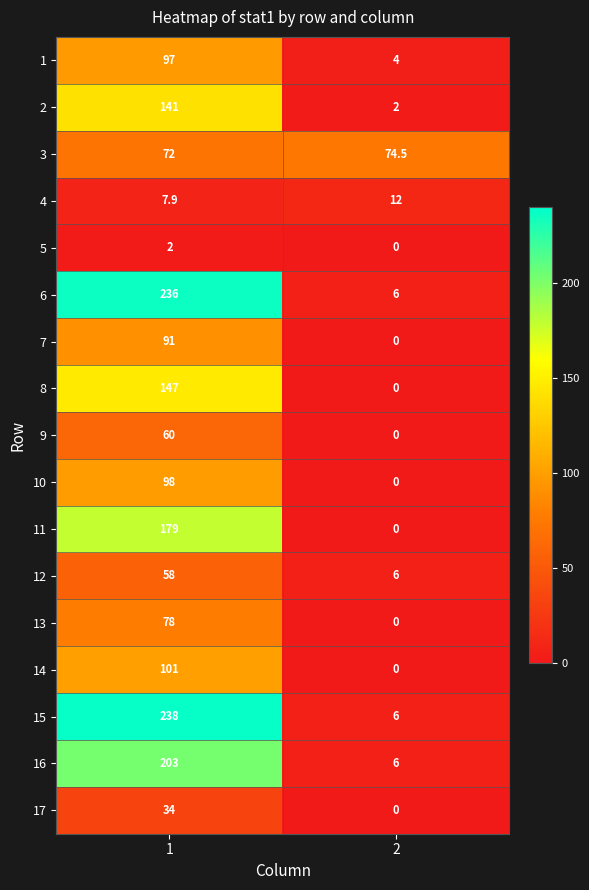

Which series has the largest total across all categories?

15